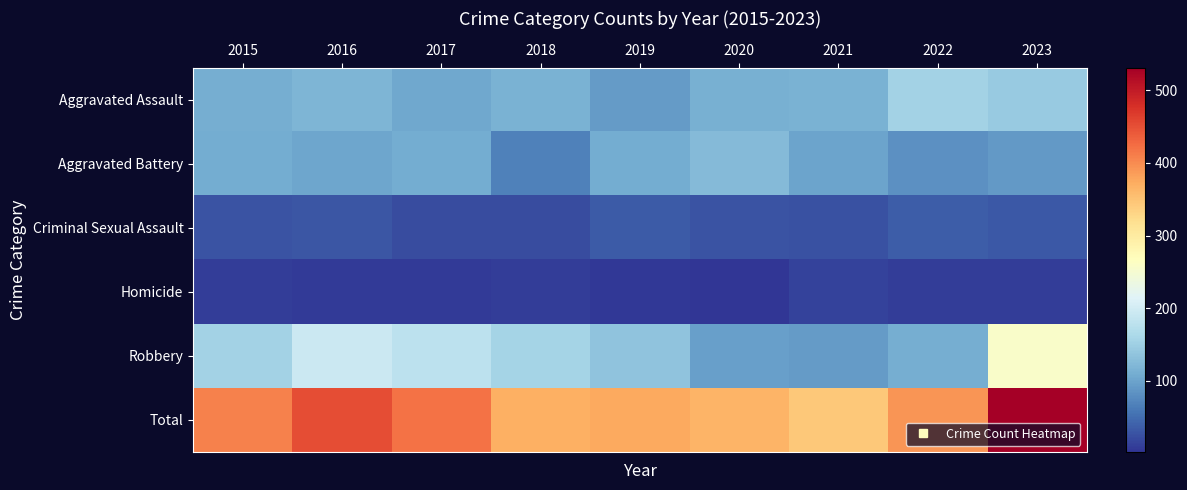

Which has a higher value, 2022 or 2017?

2022